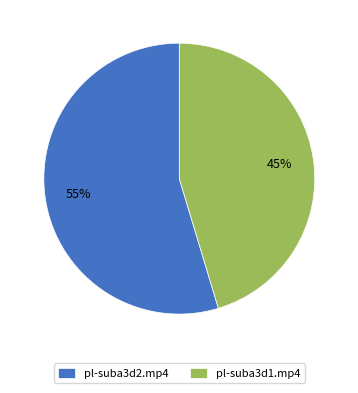

Is the sum of pl-suba3d2.mp4 and pl-suba3d1.mp4 greater than half?

Yes